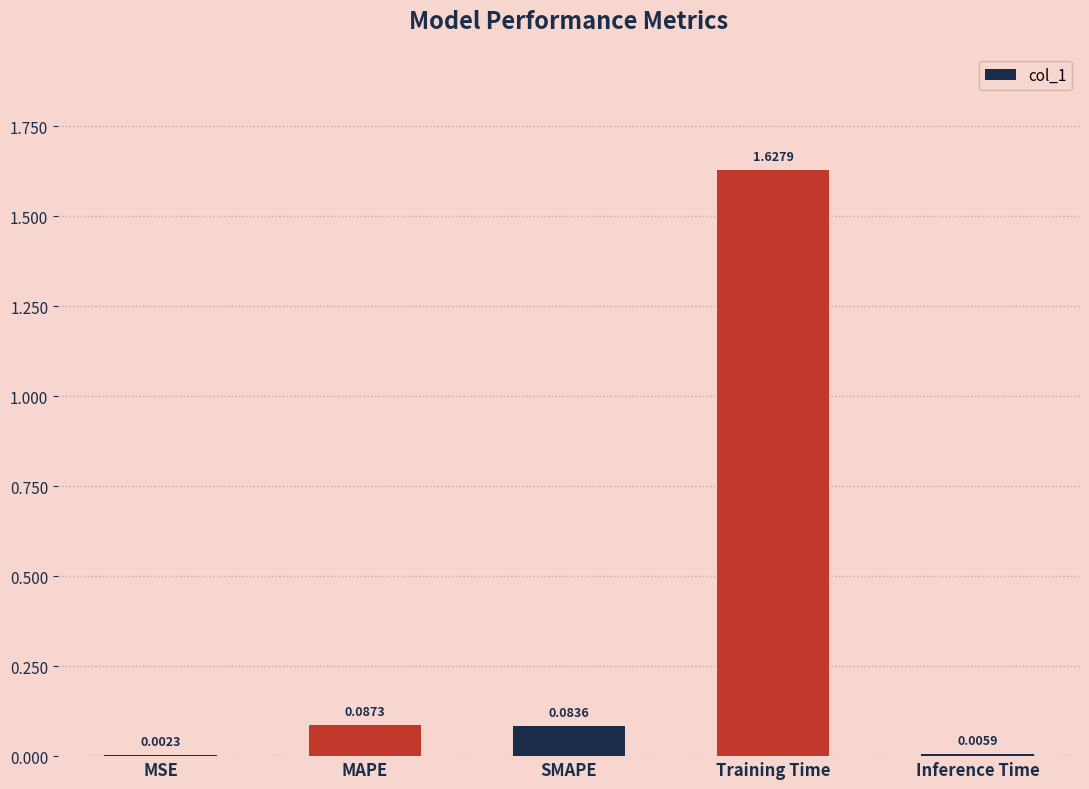

What is the sum of all values?

1.8